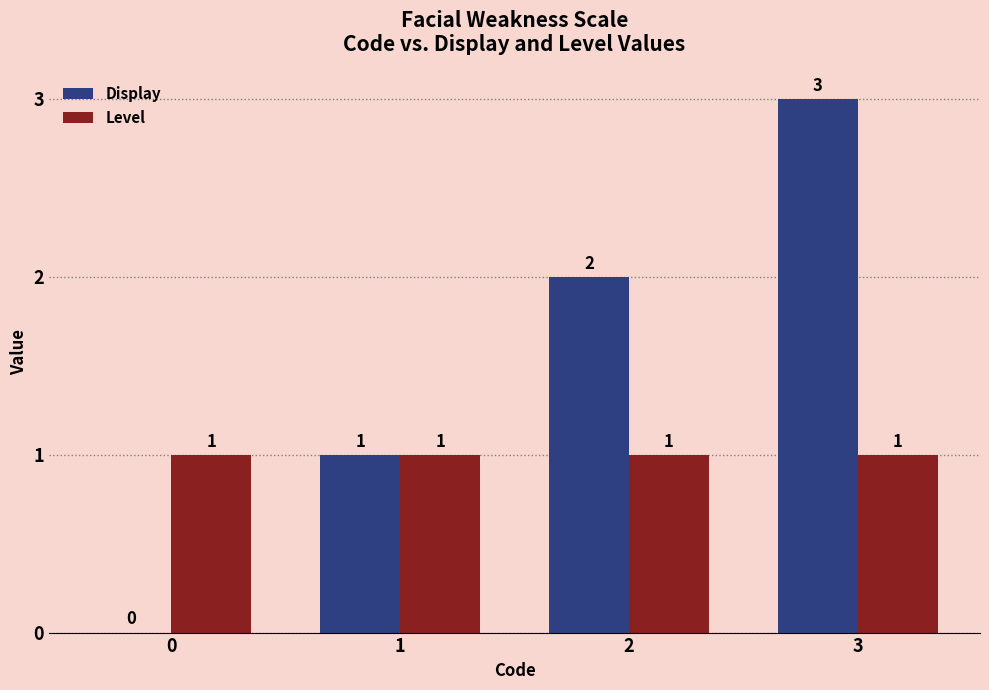

True or false: Display has a value of 2 at 2.

True